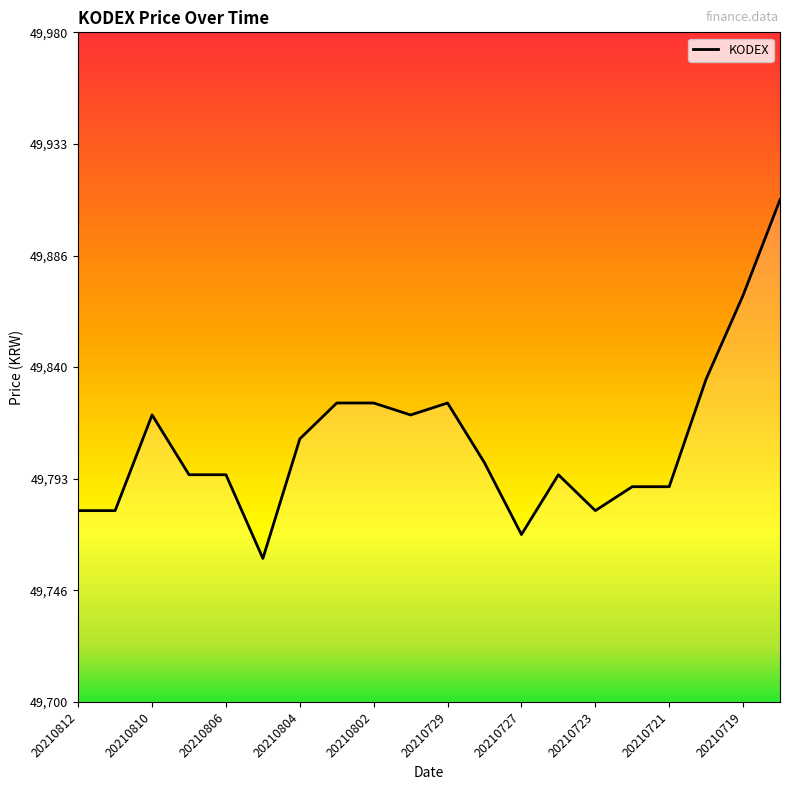

What is the minimum value shown in the chart?

49760